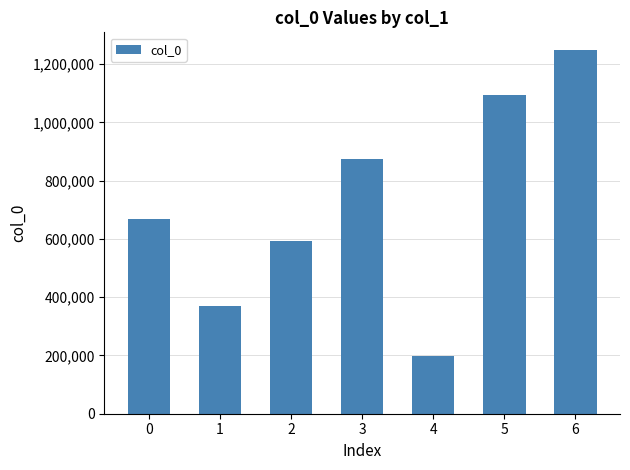

Does the chart contain any negative values?

No